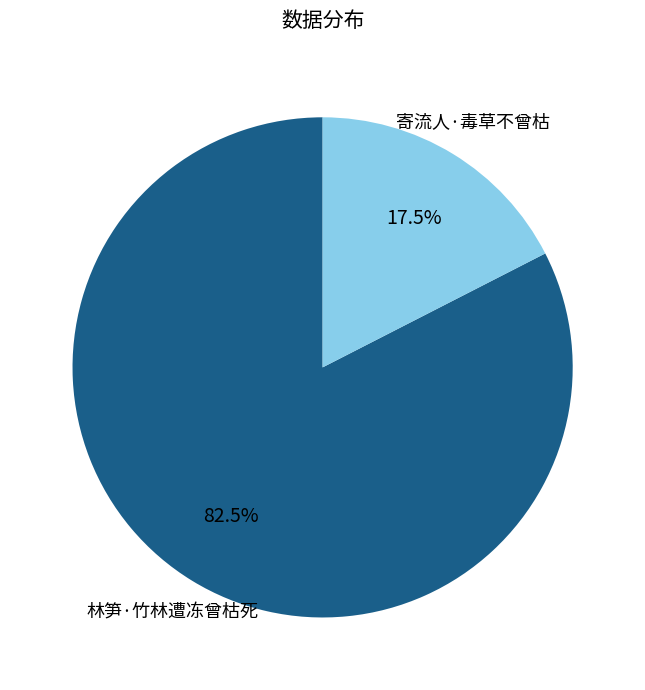

Does any single category account for the majority?

Yes